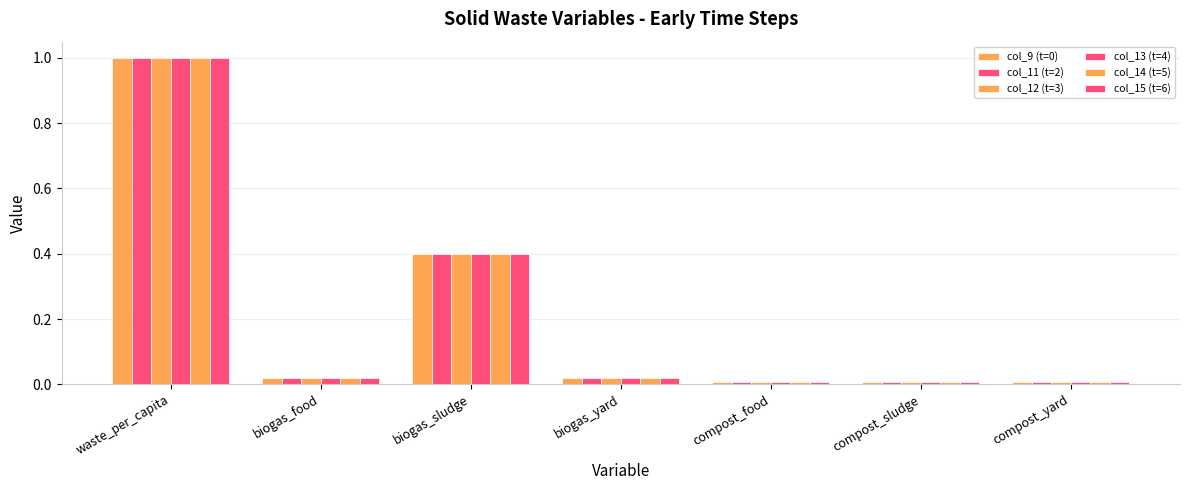

Where is col_15 (t=6) nearest to the value 0?

compost_food